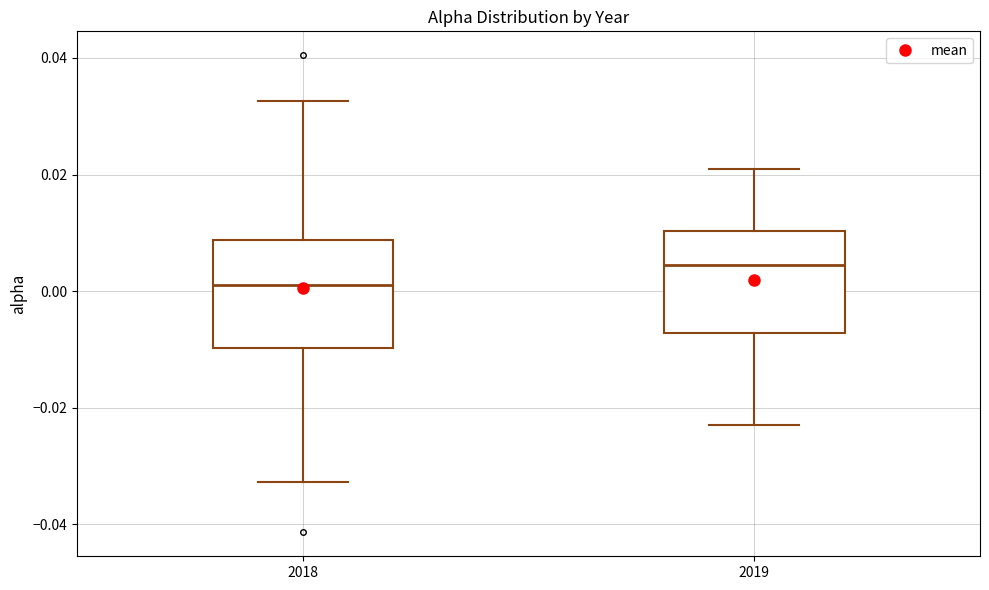

Which box's median line is the highest?

2019